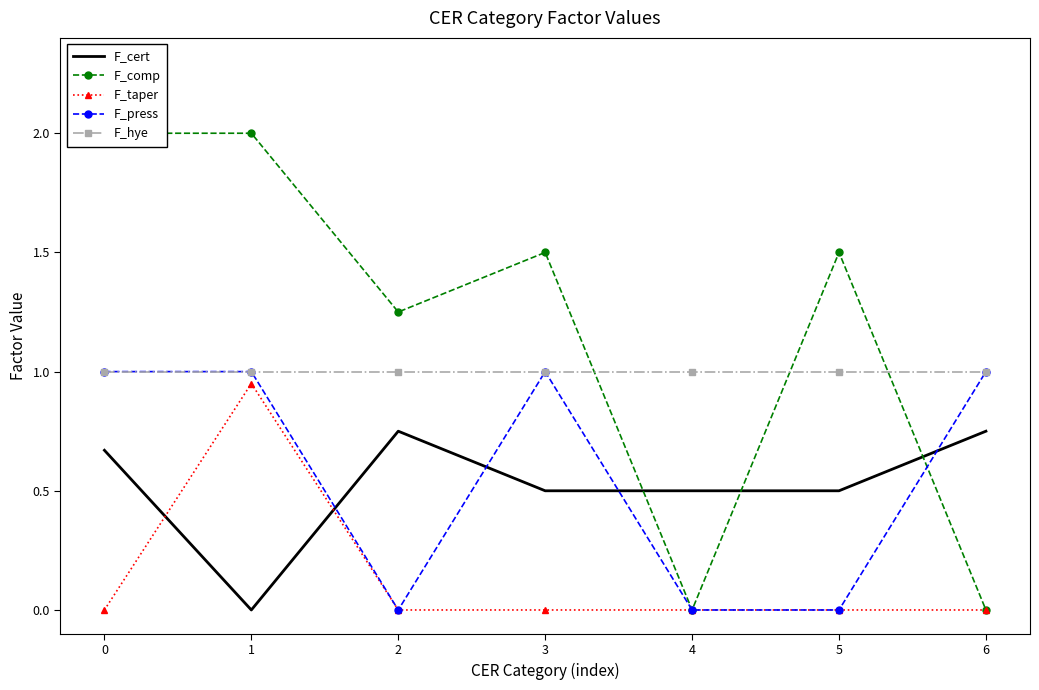

Reading left to right, transcribe all the data shown in this chart.

F_cert: 0=0.7	1=0.0	2=0.8	3=0.5	4=0.5	5=0.5	6=0.8
F_comp: 0=2.0	1=2.0	2=1.2	3=1.5	4=0.0	5=1.5	6=0.0
F_taper: 0=0.0	1=0.9	2=0.0	3=0.0	4=0.0	5=0.0	6=0.0
F_press: 0=1.0	1=1.0	2=0.0	3=1.0	4=0.0	5=0.0	6=1.0
F_hye: 0=1.0	1=1.0	2=1.0	3=1.0	4=1.0	5=1.0	6=1.0